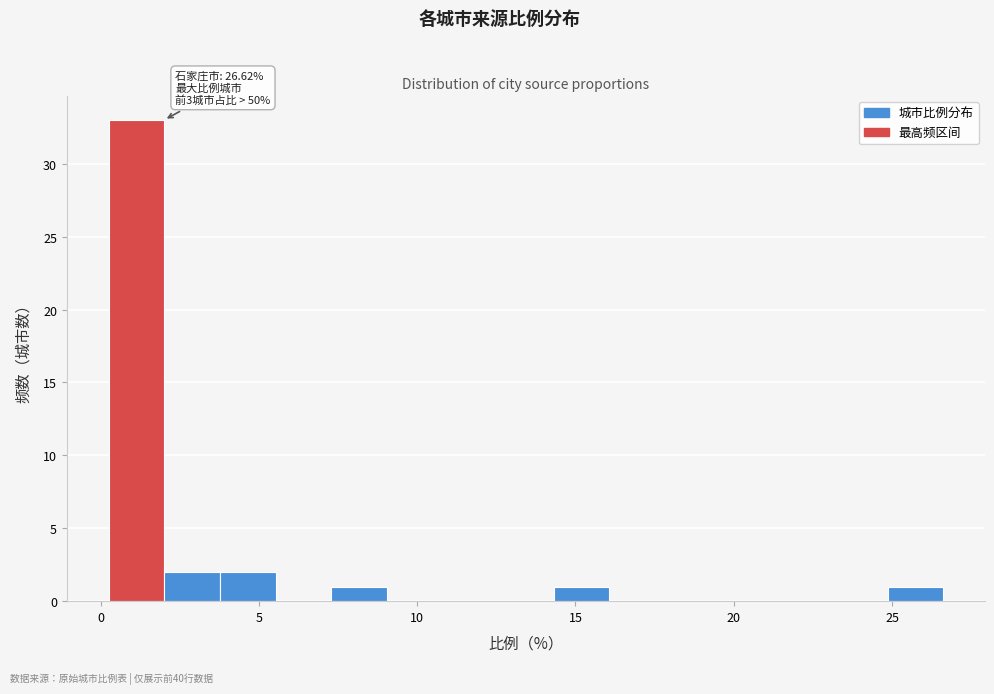

Around what value on the x-axis is the tallest bar? Give the approximate position of its centre, as read against the axis.

1.0